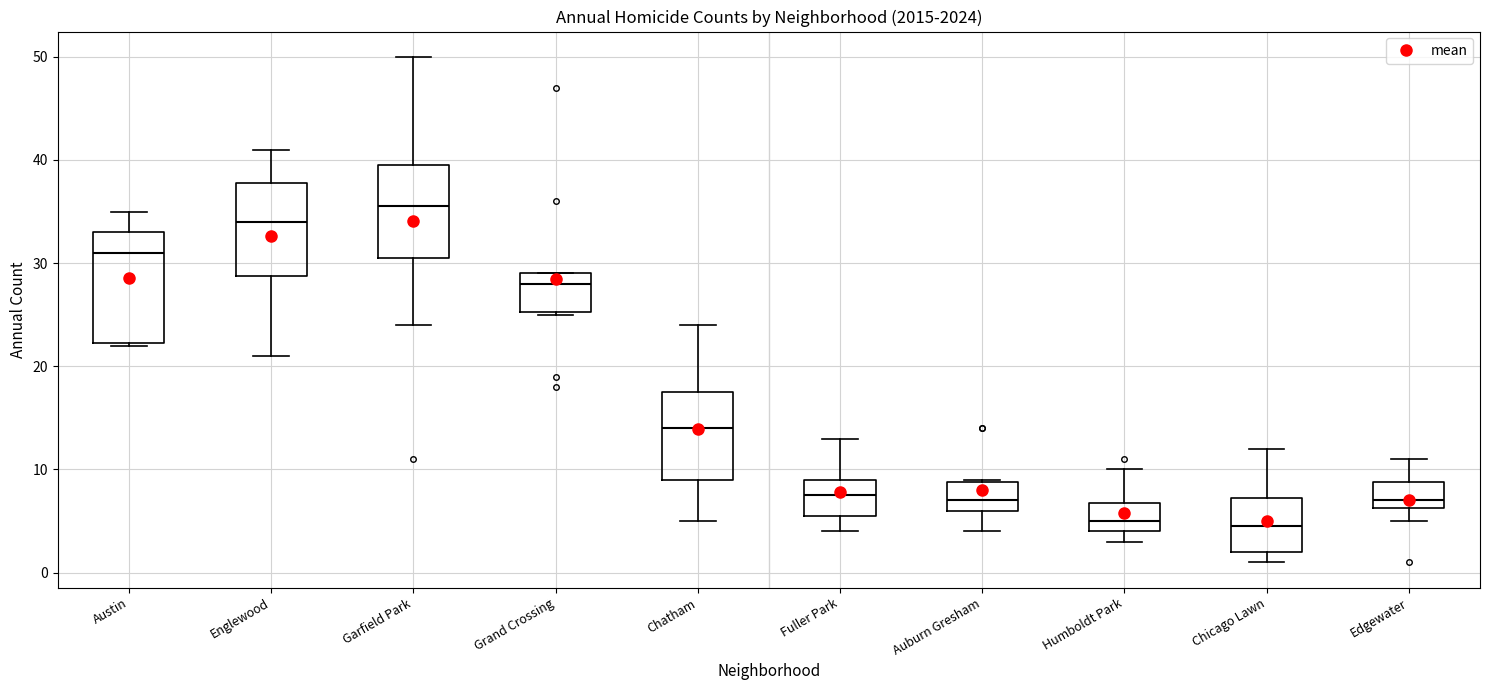

Reading left to right, read every box against the y-axis: the position of its median line, the range the box covers, and the ends of its whiskers. The values are not printed on the chart, so give them approximately, as read against the axis.

Austin: median 31, box 22 to 33, whiskers 22 to 35
Englewood: median 34, box 29 to 38, whiskers 21 to 41
Garfield Park: median 36, box 31 to 40, whiskers 24 to 50
Grand Crossing: median 28, box 25 to 29, whiskers 25 to 29
Chatham: median 14, box 9 to 18, whiskers 5 to 24
Fuller Park: median 8, box 6 to 9, whiskers 4 to 13
Auburn Gresham: median 7, box 6 to 9, whiskers 4 to 9
Humboldt Park: median 5, box 4 to 7, whiskers 3 to 10
Chicago Lawn: median 5, box 2 to 7, whiskers 1 to 12
Edgewater: median 7, box 6 to 9, whiskers 5 to 11